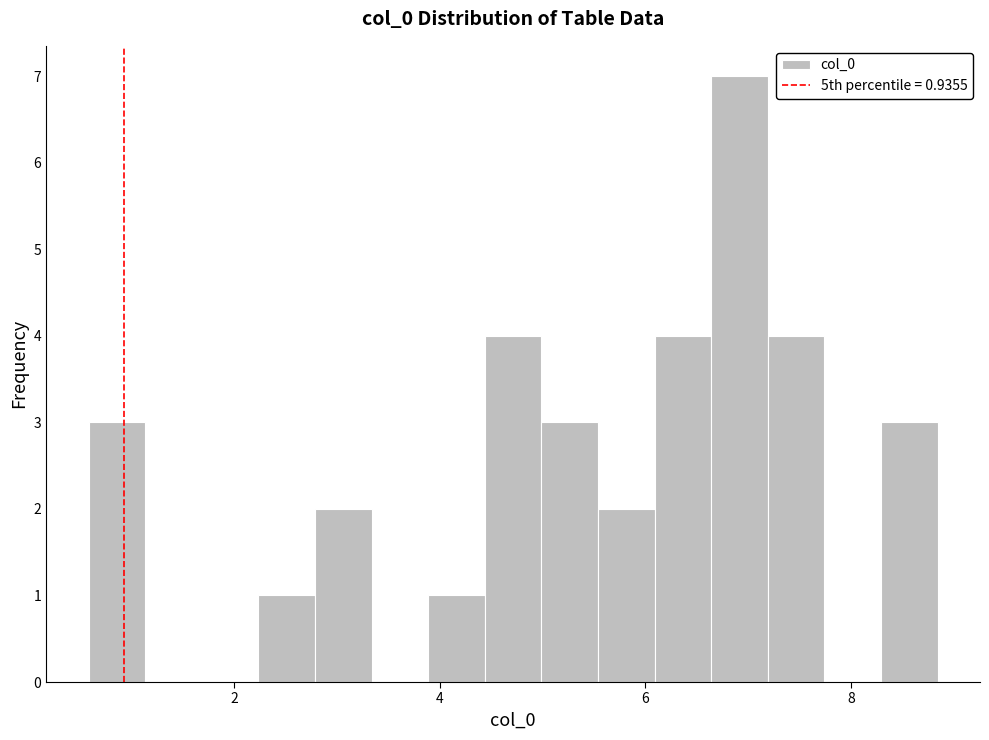

Read against the x-axis, roughly where is the centre of the tallest bar?

7.0